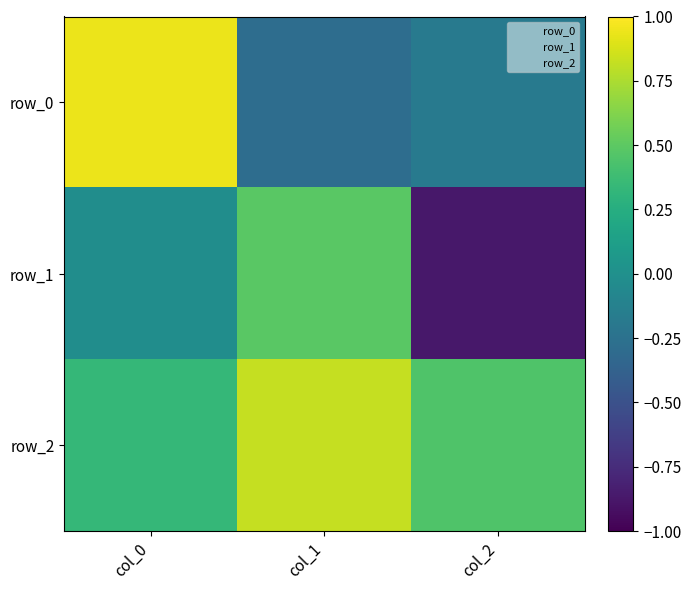

How many categories are shown in the chart?

3